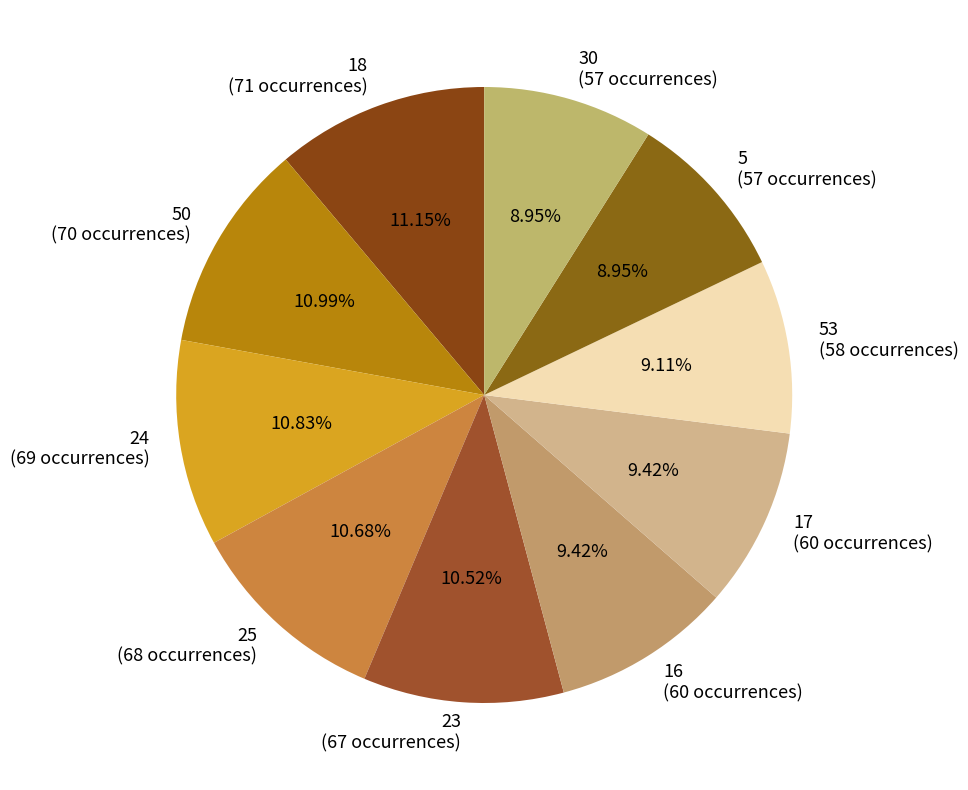

Is there a majority slice in this chart?

No